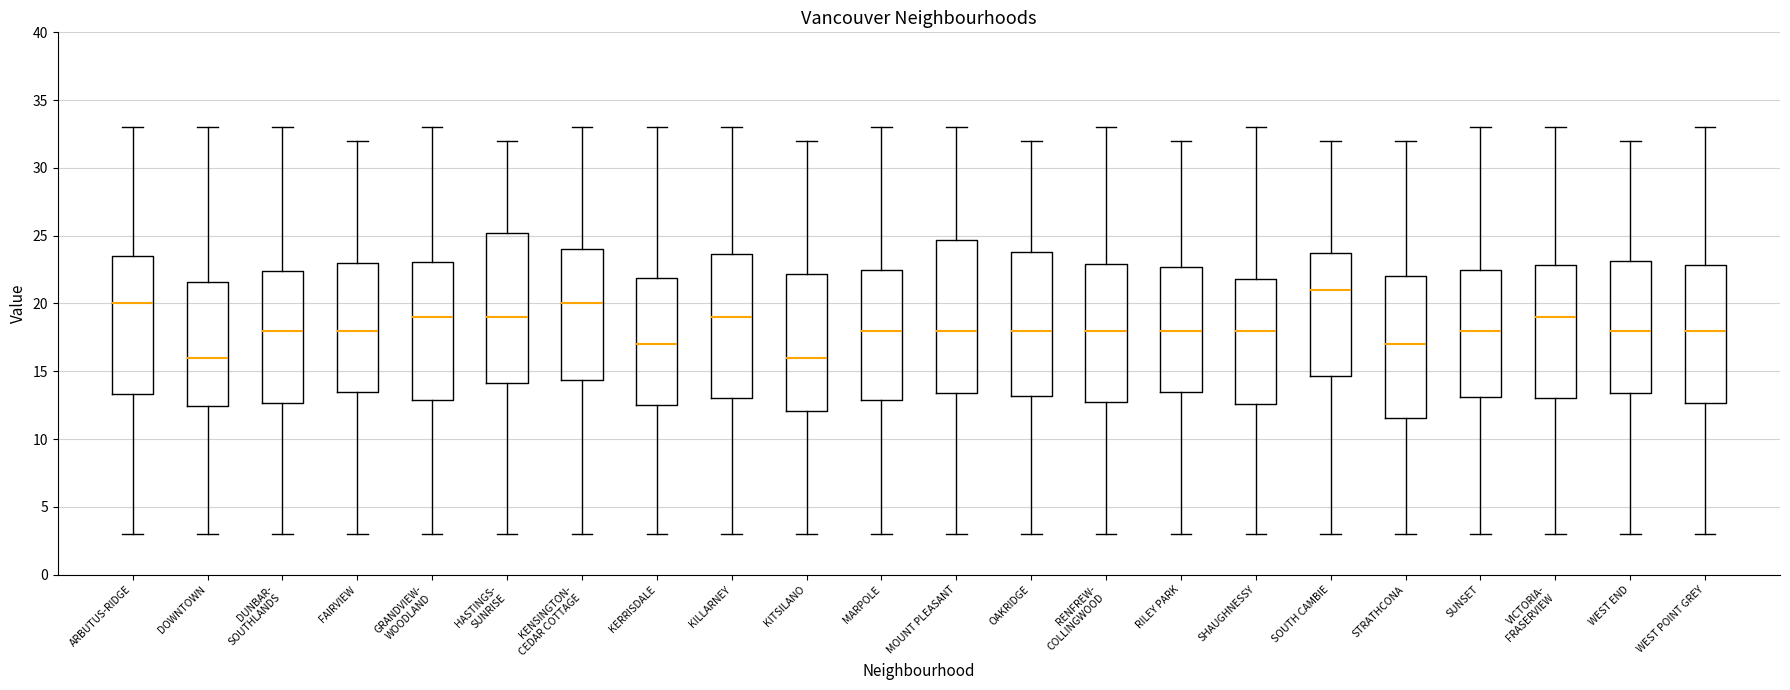

Where is the upper edge of the box for RENFREW- COLLINGWOOD on the y-axis? The values are not printed on the chart, so give them approximately, as read against the axis.

23.0